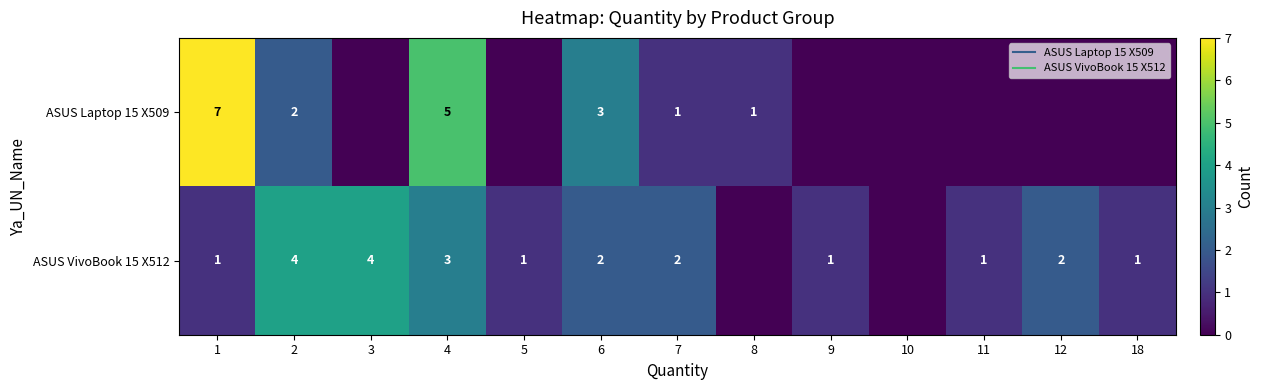

The value of ASUS Laptop 15 X509 at 12 is 0. True or false?

True